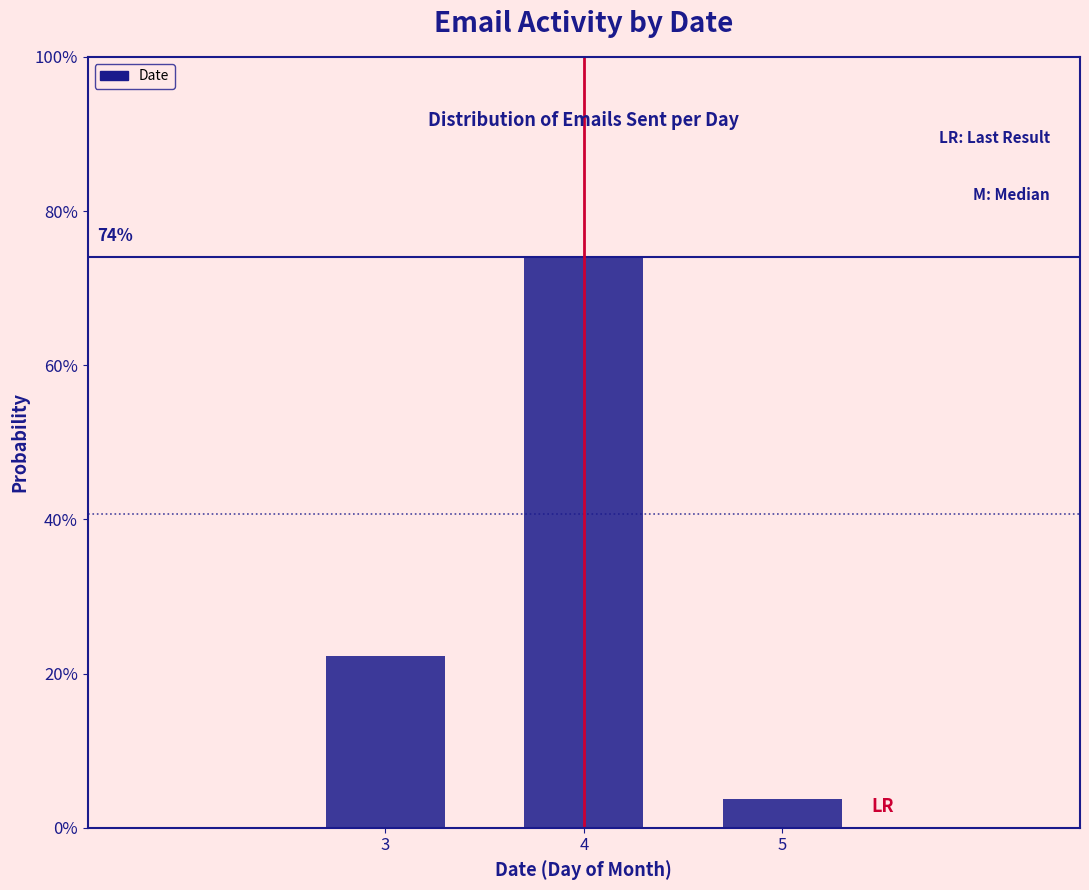

Does the chart contain any negative values?

No